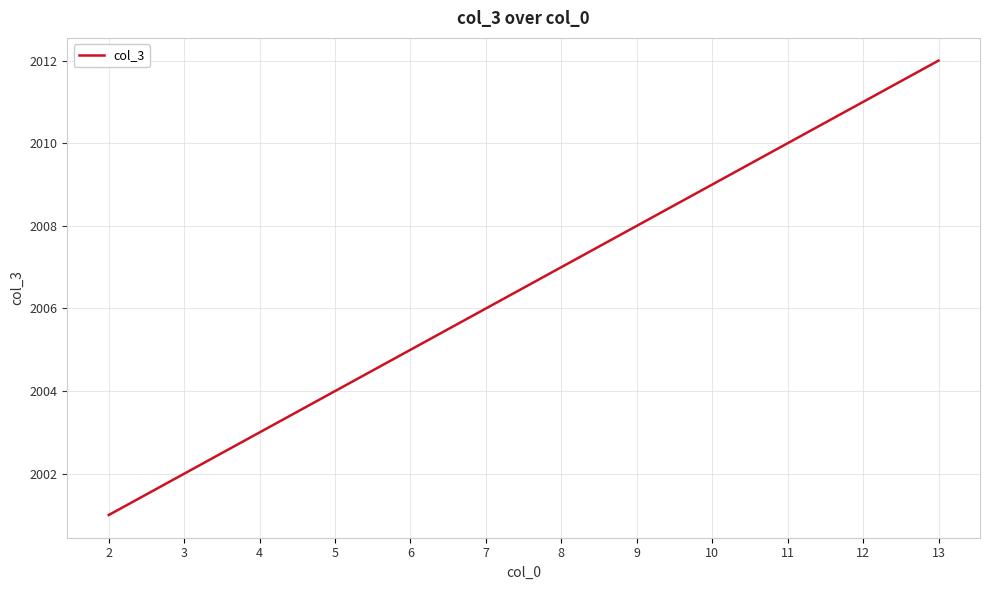

Read the value at 5, to the nearest 5.

2005